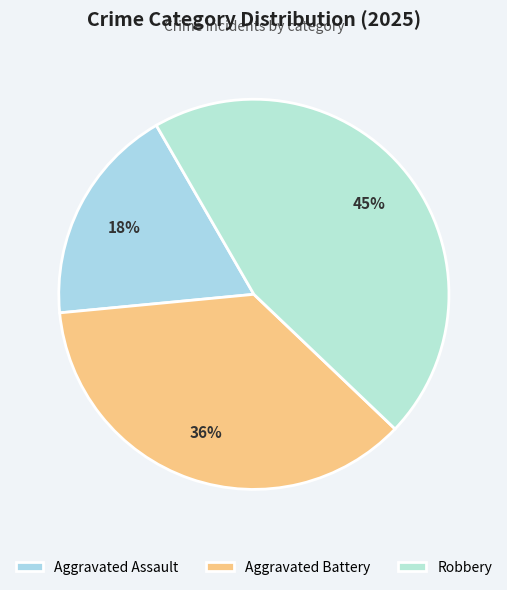

Is it true that Aggravated Battery is 36% of the pie?

True